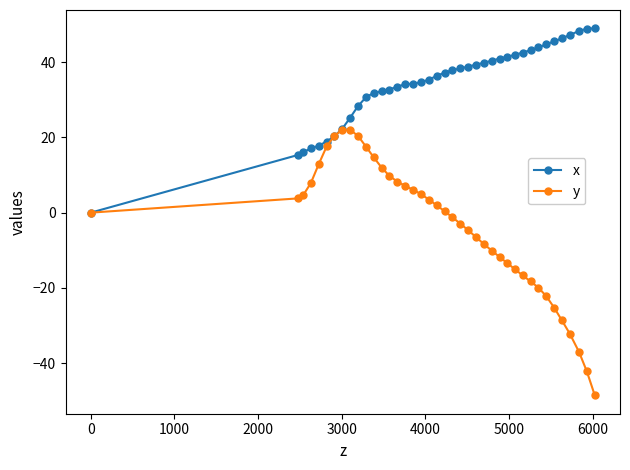

Which series has the largest range (max minus min)?

y